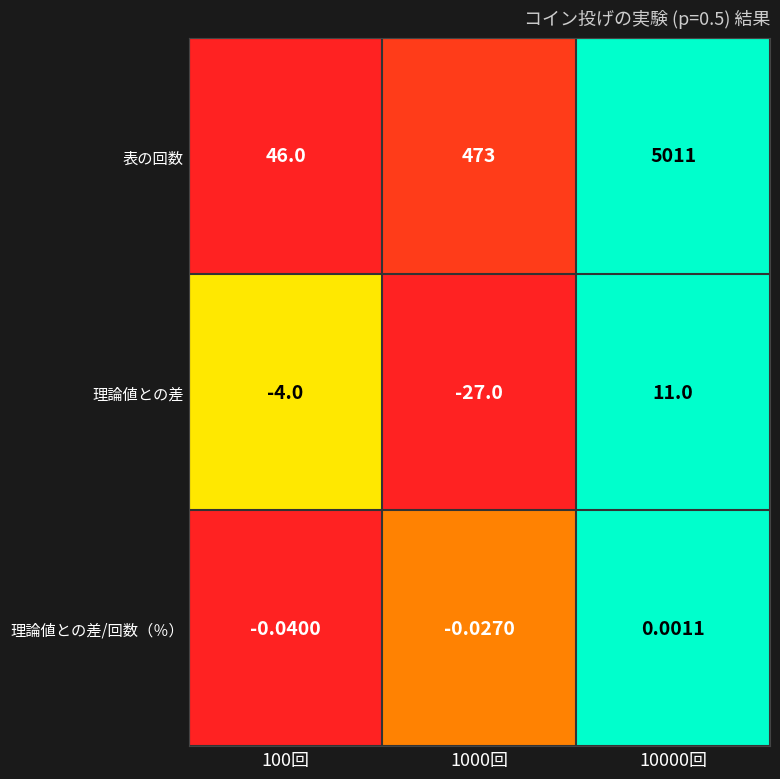

Which series has the largest total across all categories?

表の回数